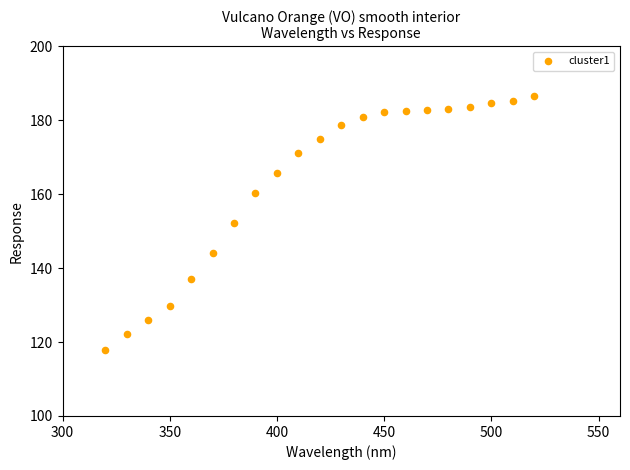

What is the range of Y values (max minus min)?

68.7